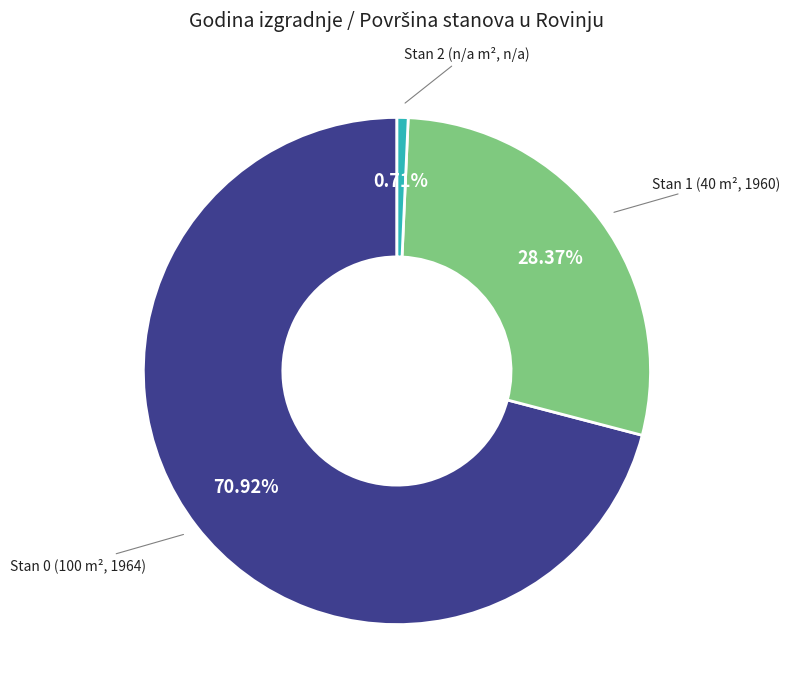

Is there any slice that represents more than half of the pie?

Yes